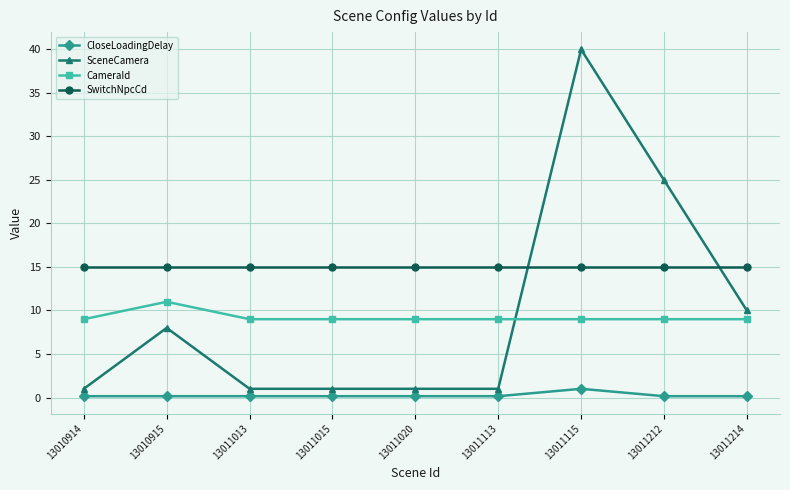

True or false: SceneCamera has a value of 1.0 at 13011020.

True